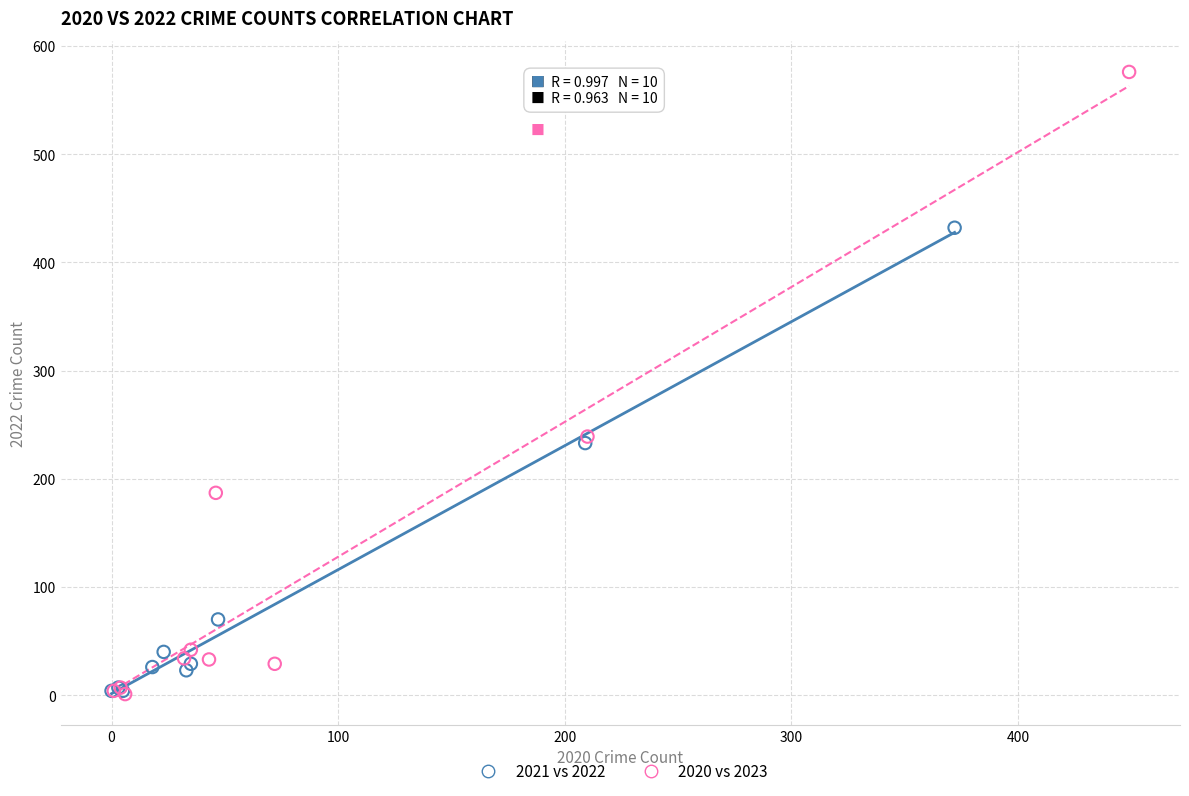

Which series contains the highest Y value?

2020 vs 2023